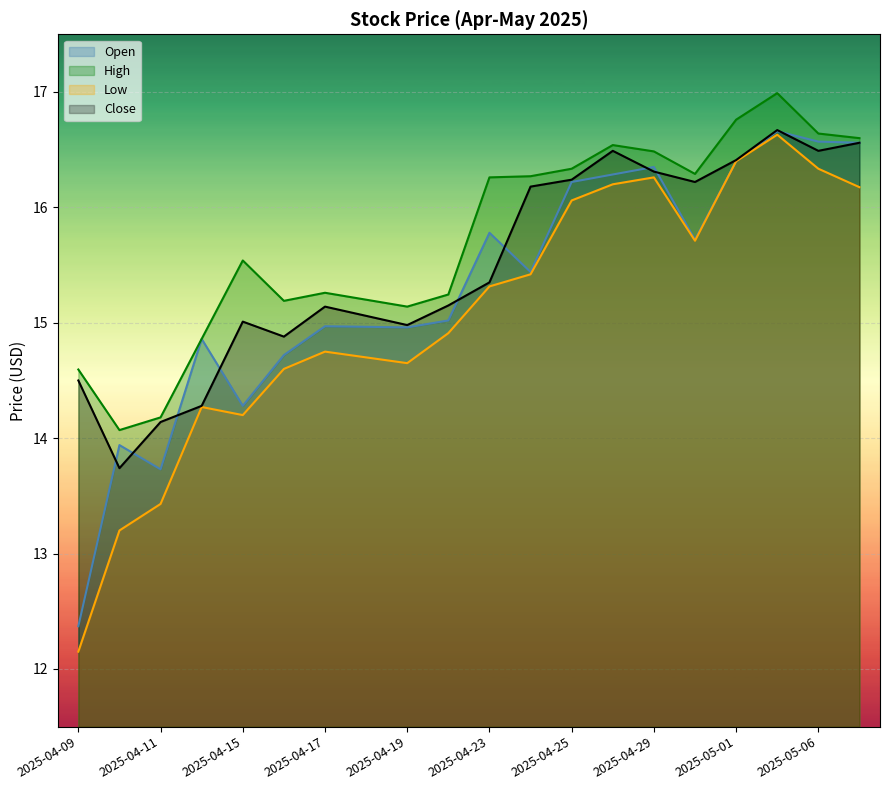

True or false: High and Close cross at least once.

False